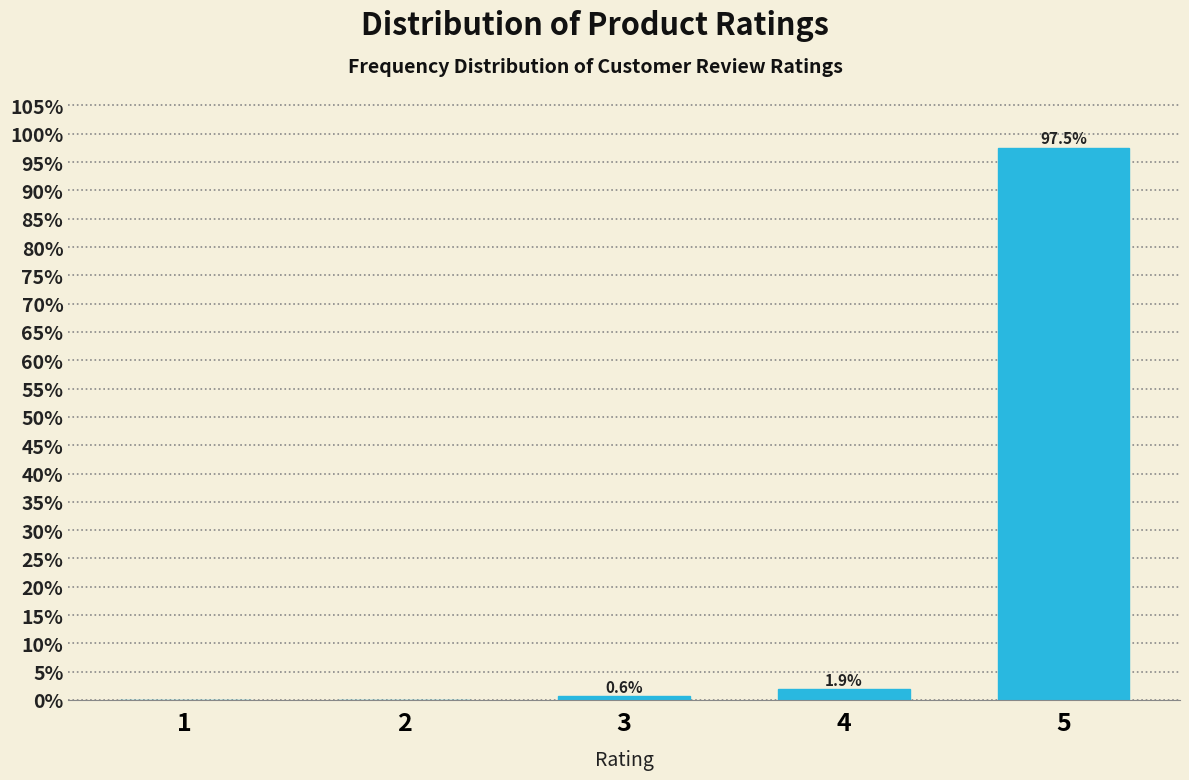

Reading left to right, extract all data points from this chart.

1=0.0	2=0.0	3=0.6	4=1.9	5=97.5